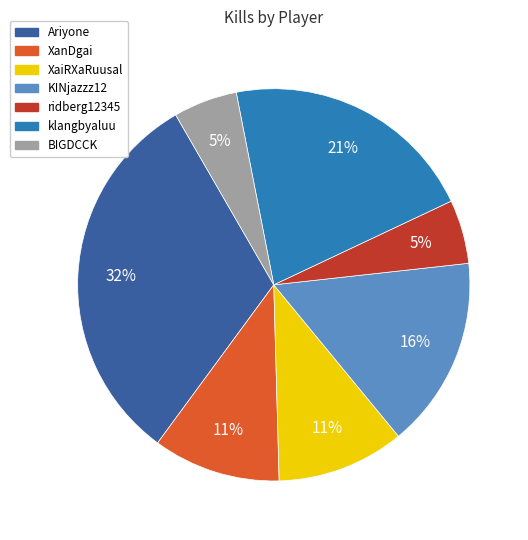

Combined, do XanDgai and Ariyone account for over 50%?

No